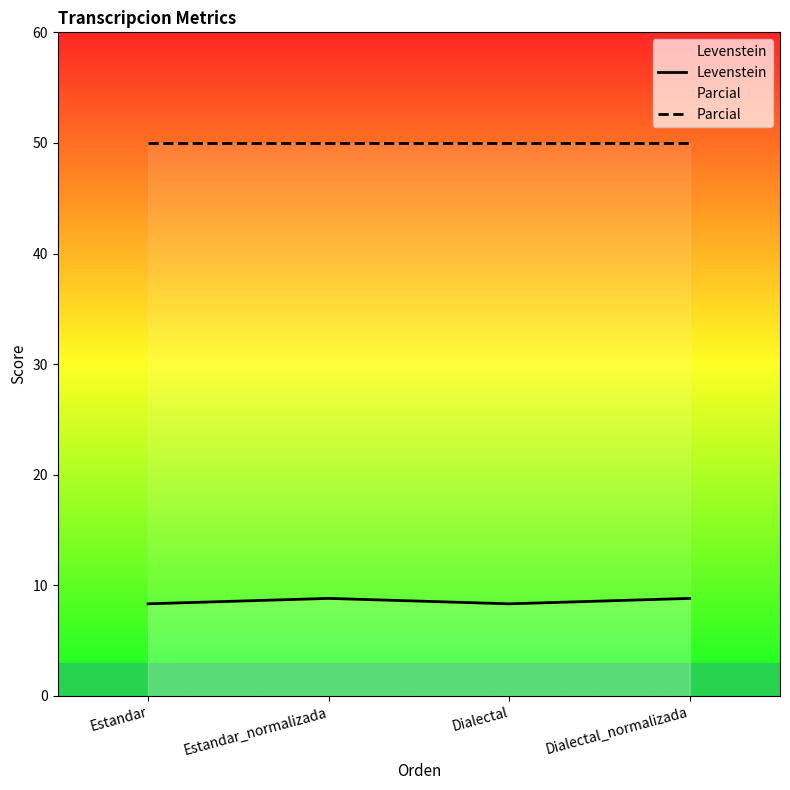

What is the sum of all Levenstein values?

34.3